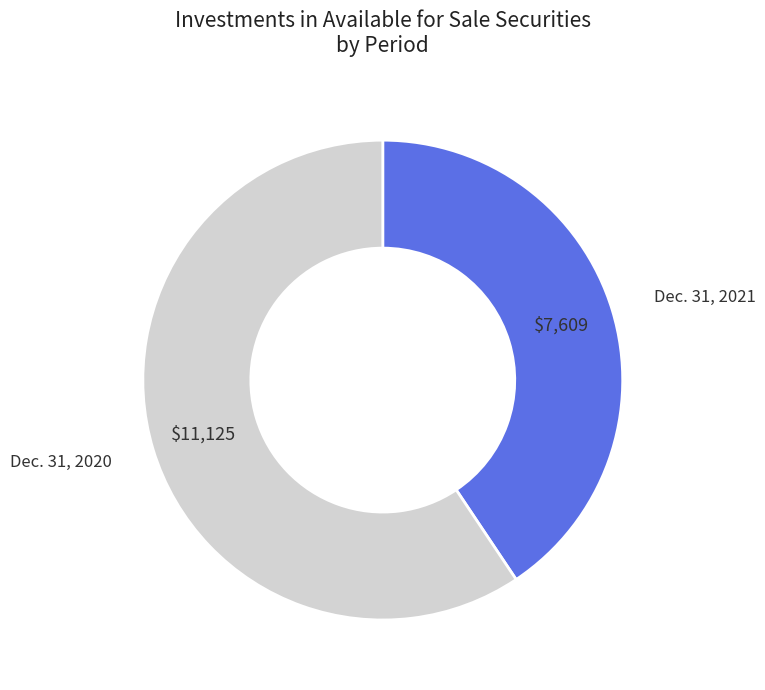

The Dec. 31, 2021 slice represents 41% of the pie. True or false?

True